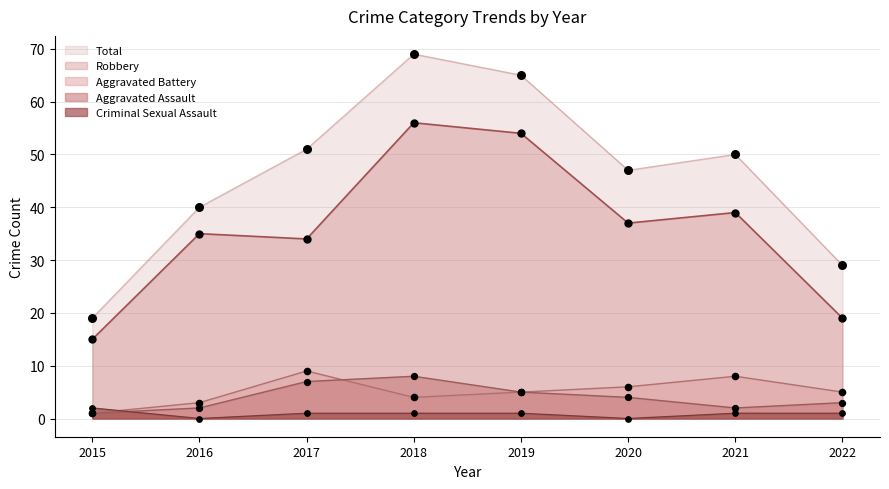

What is the total value across all series at 2021?

100